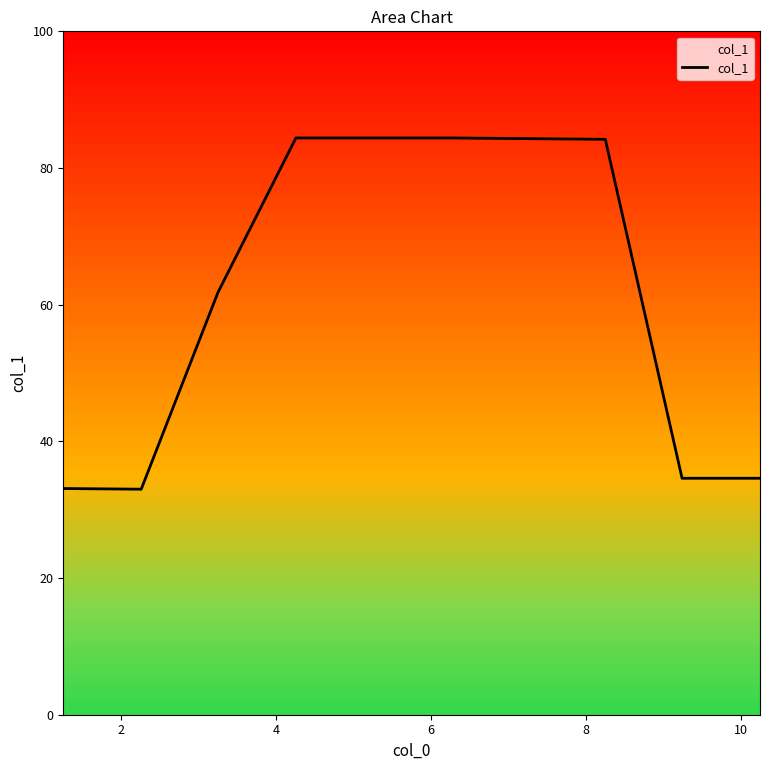

What is the greatest value displayed?

84.4